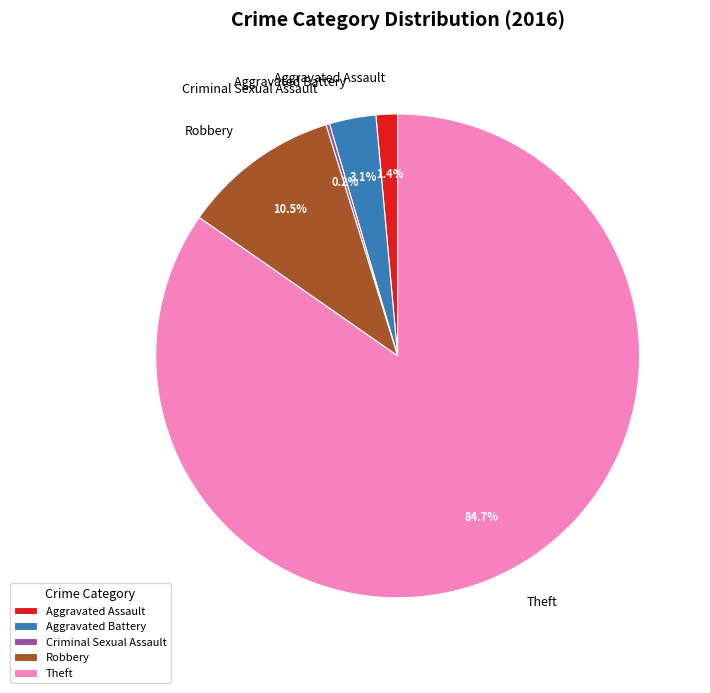

Between Theft and Aggravated Assault, which is larger?

Theft